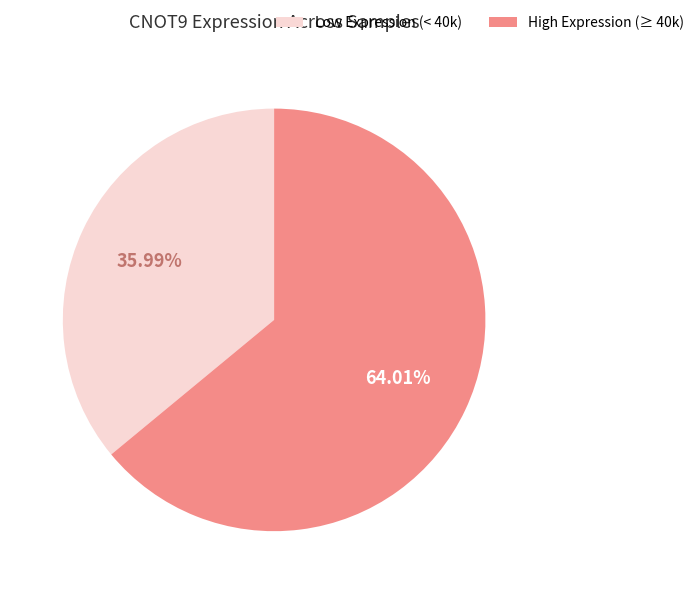

Does any single category account for the majority?

Yes